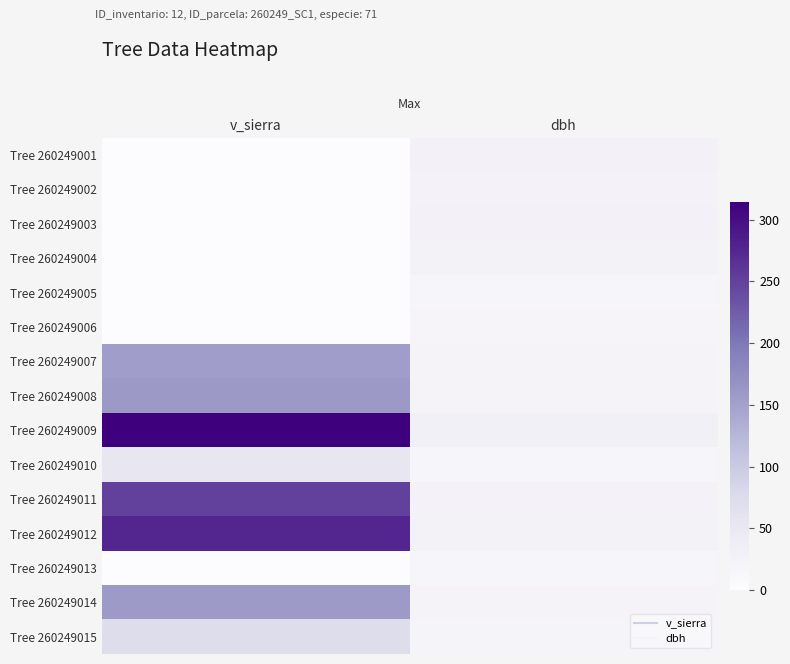

Which category has the lowest value across all series?

v_sierra